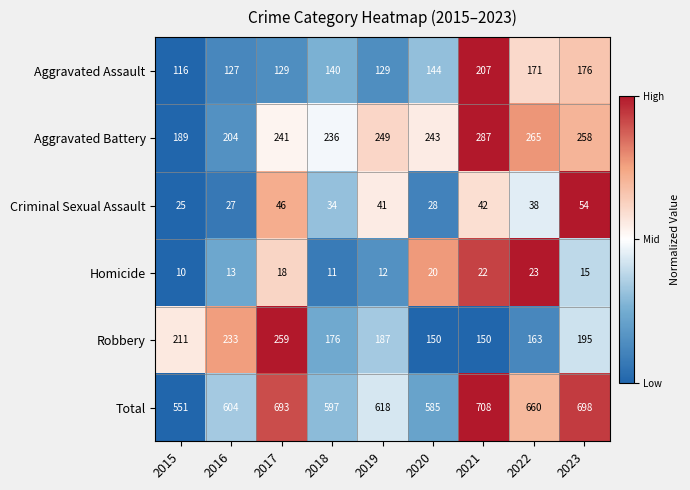

What is the difference between the Aggravated Battery values at 2016 and 2015?

15